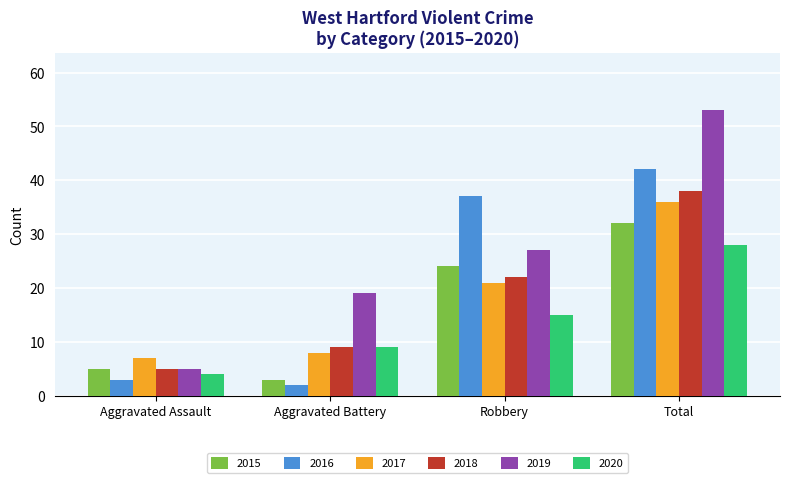

At which label is 2018 closest to 21?

Robbery